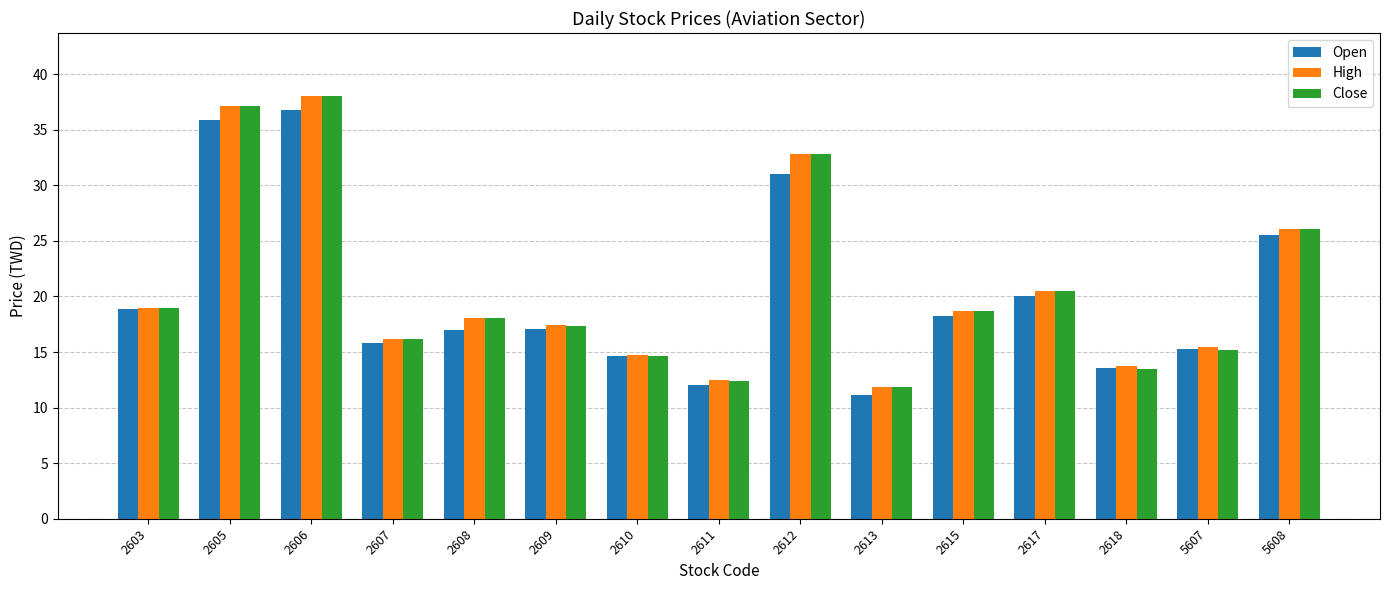

Where is High nearest to the value 24?

5608